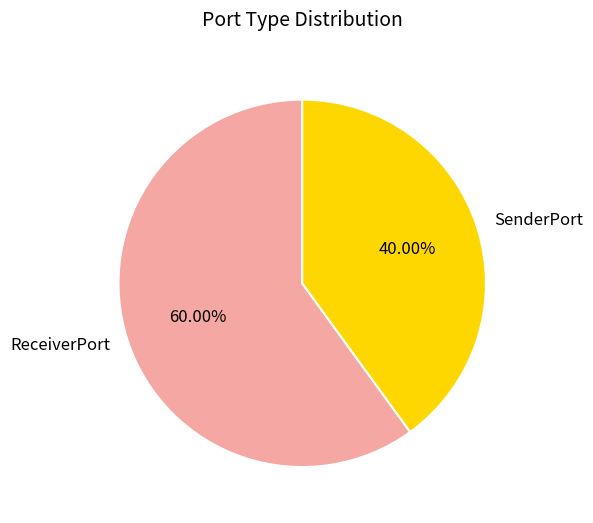

Is there a majority slice in this chart?

Yes